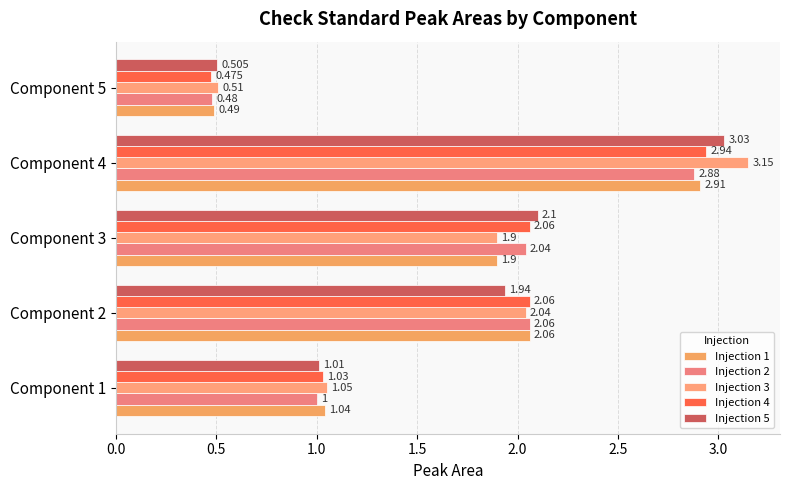

Reading left to right, what are all the values shown in this chart?

Injection 1: 0.0=1.0	0.5=2.1	1.0=1.9	1.5=2.9	2.0=0.5
Injection 2: 0.0=1.0	0.5=2.1	1.0=2.0	1.5=2.9	2.0=0.5
Injection 3: 0.0=1.1	0.5=2.0	1.0=1.9	1.5=3.1	2.0=0.5
Injection 4: 0.0=1.0	0.5=2.1	1.0=2.1	1.5=2.9	2.0=0.5
Injection 5: 0.0=1.0	0.5=1.9	1.0=2.1	1.5=3.0	2.0=0.5